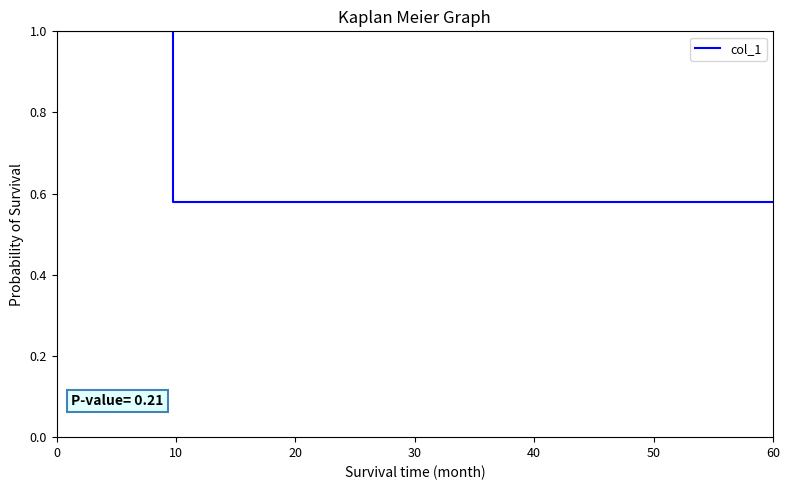

What is the value of the 3rd point from the left?

0.6